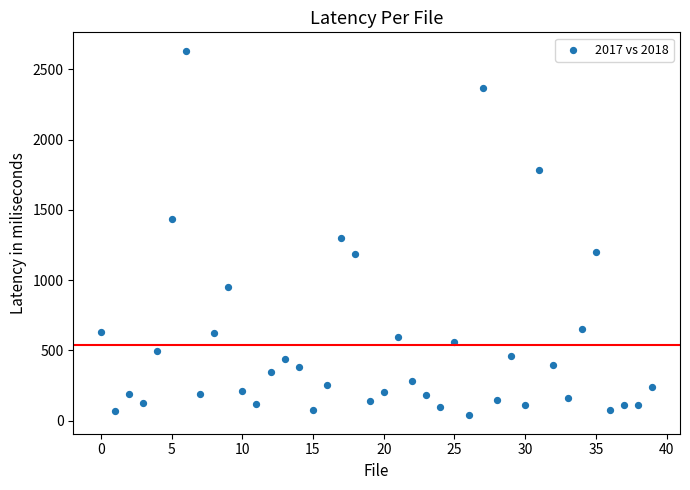

What Y value in the scatter plot is closest to 1335?

1301